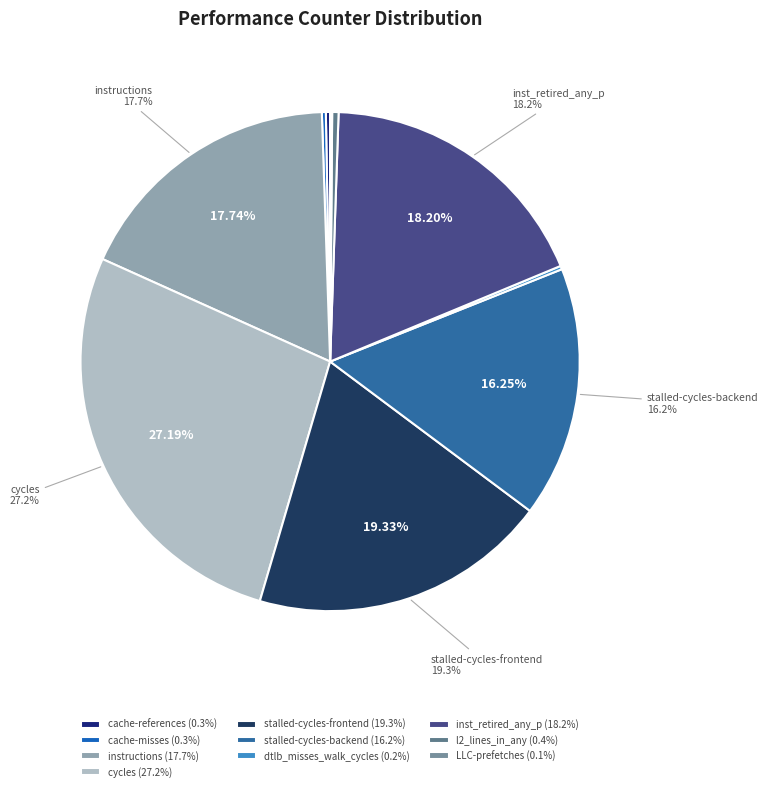

What is the smallest slice in the pie chart?

LLC-prefetches